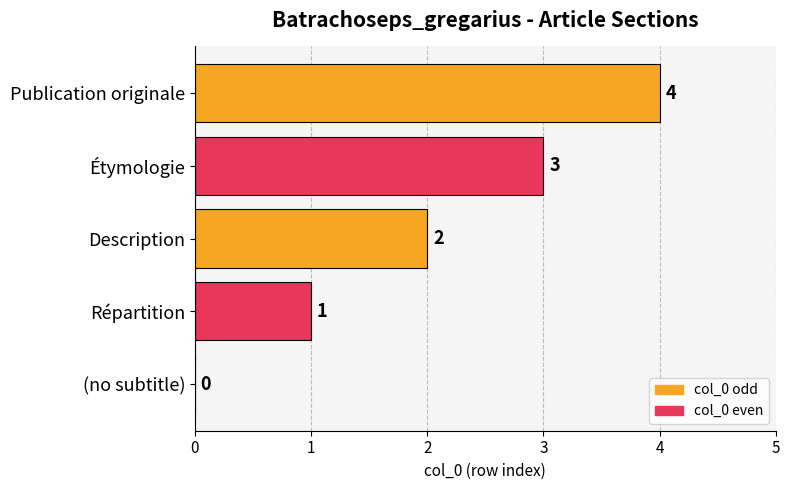

Where is the data nearest to the value 2?

Description